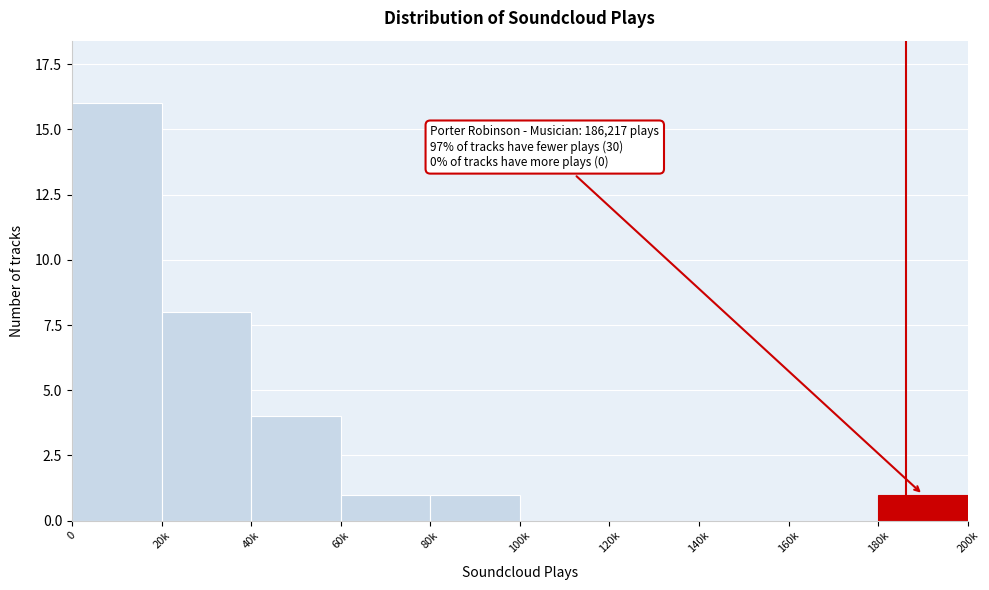

Reading right to left, transcribe all the data shown in this chart.

180k=1	160k=0	140k=0	120k=0	100k=0	80k=1	60k=1	40k=4	20k=8	0=16